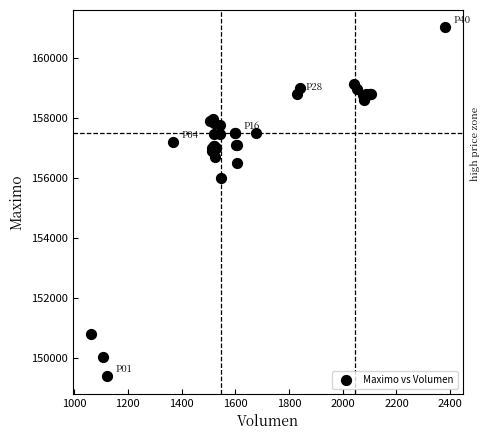

What Y value in the scatter plot is closest to 155202?

156000